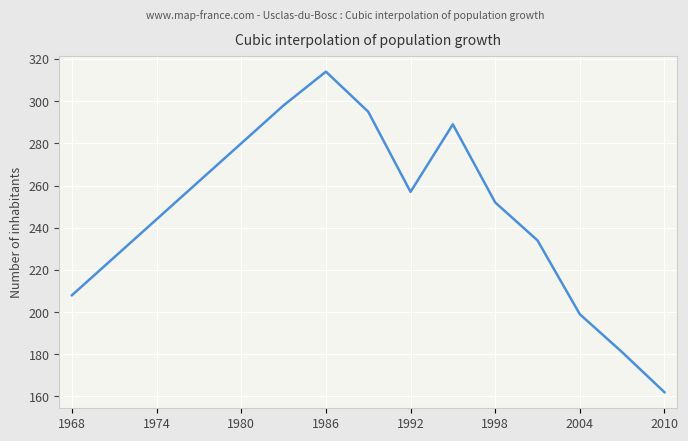

What is the minimum value shown in the chart?

162